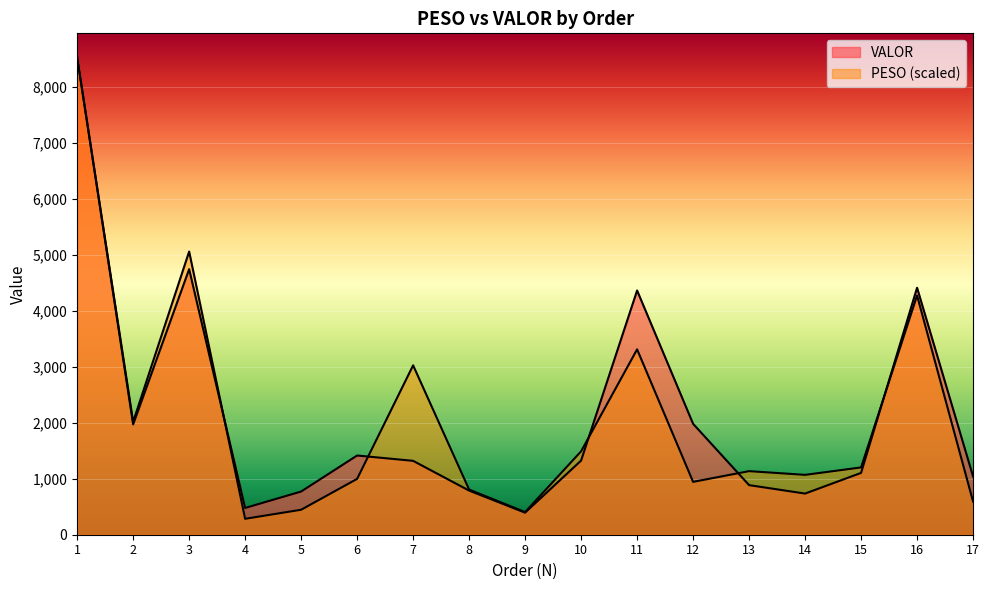

The value of PESO at 5 is 294.2. True or false?

False